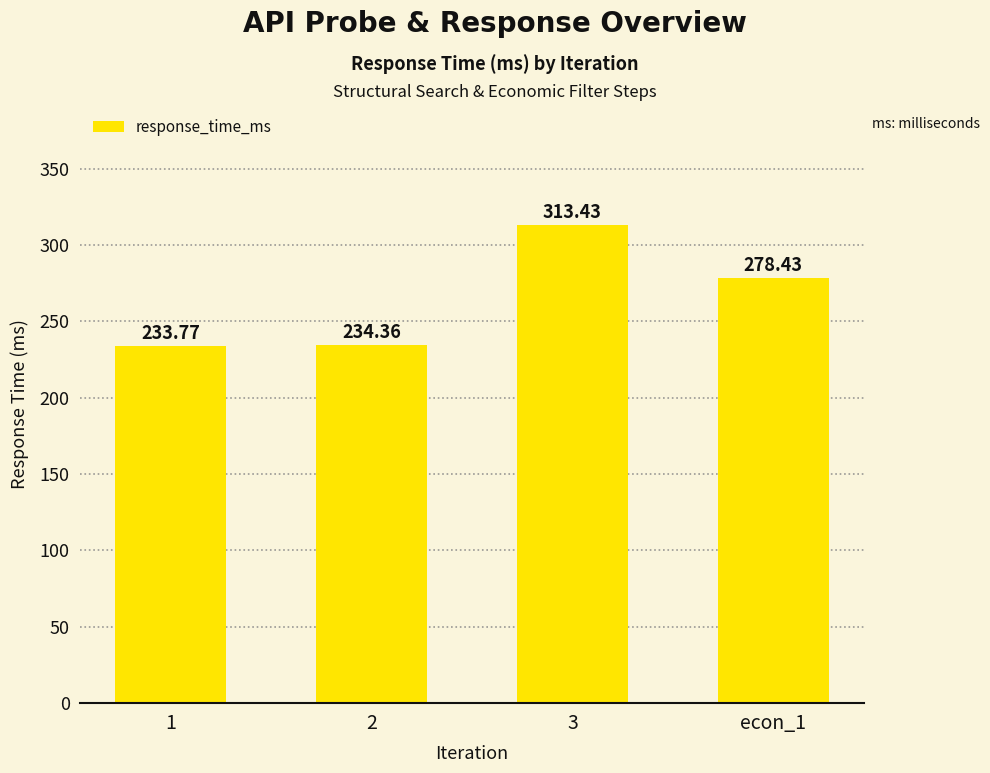

What is the label of the 2nd bar from the left?

2